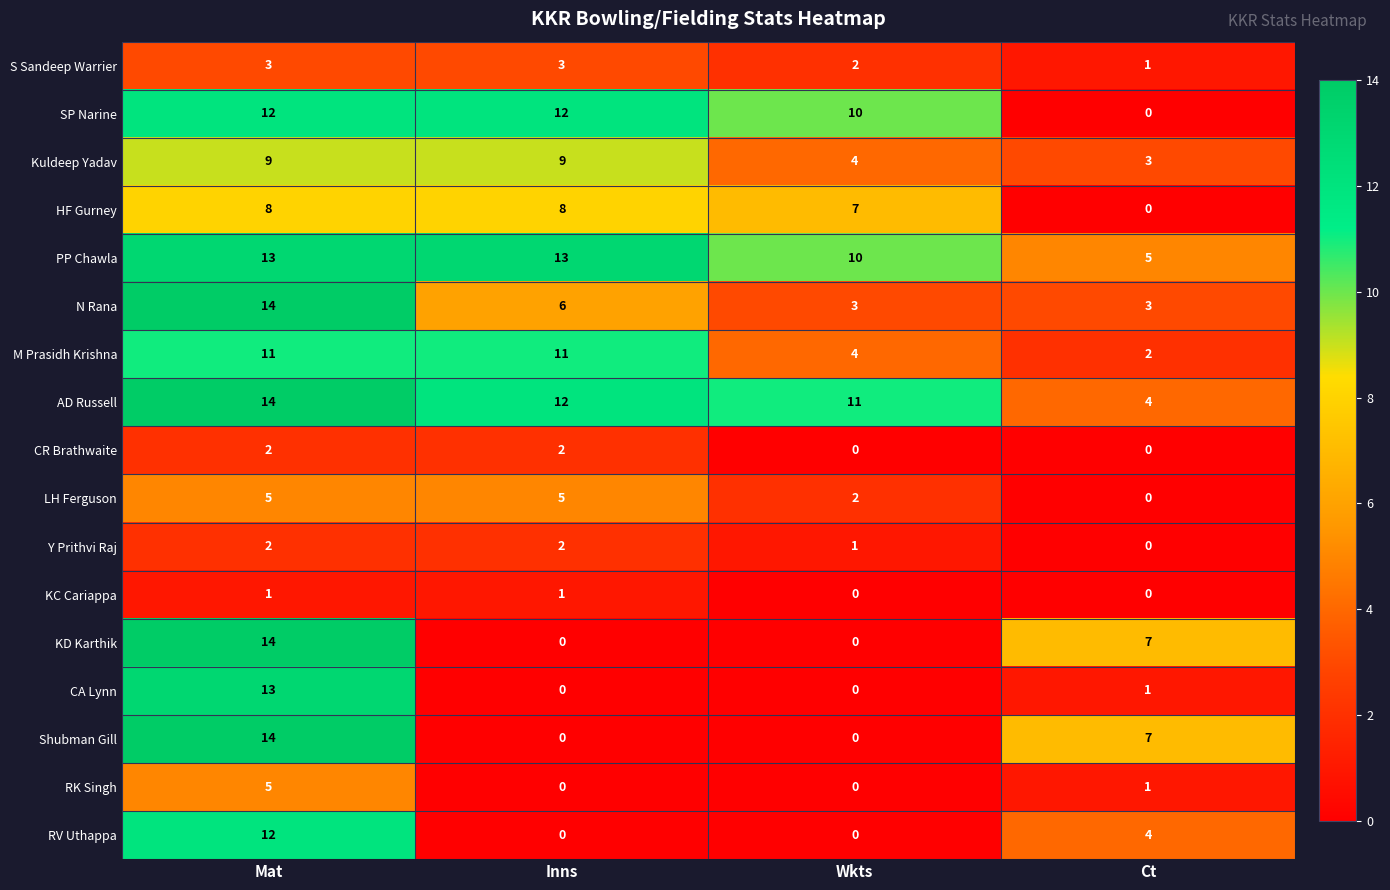

What value does the N Rana series have at Inns, to the nearest 5?

5